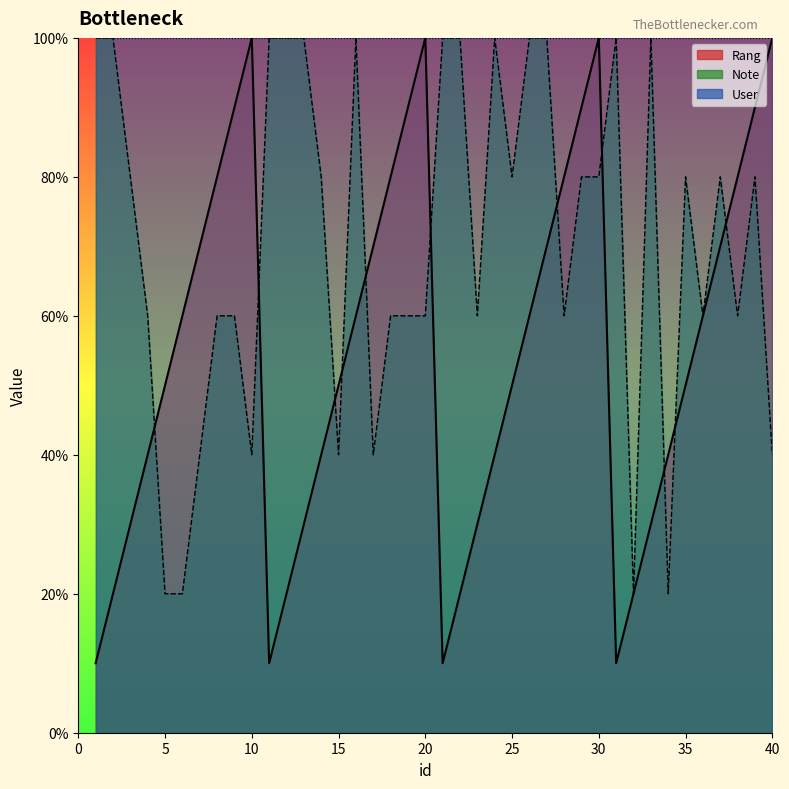

What is the difference between the highest and lowest values at 30?

2